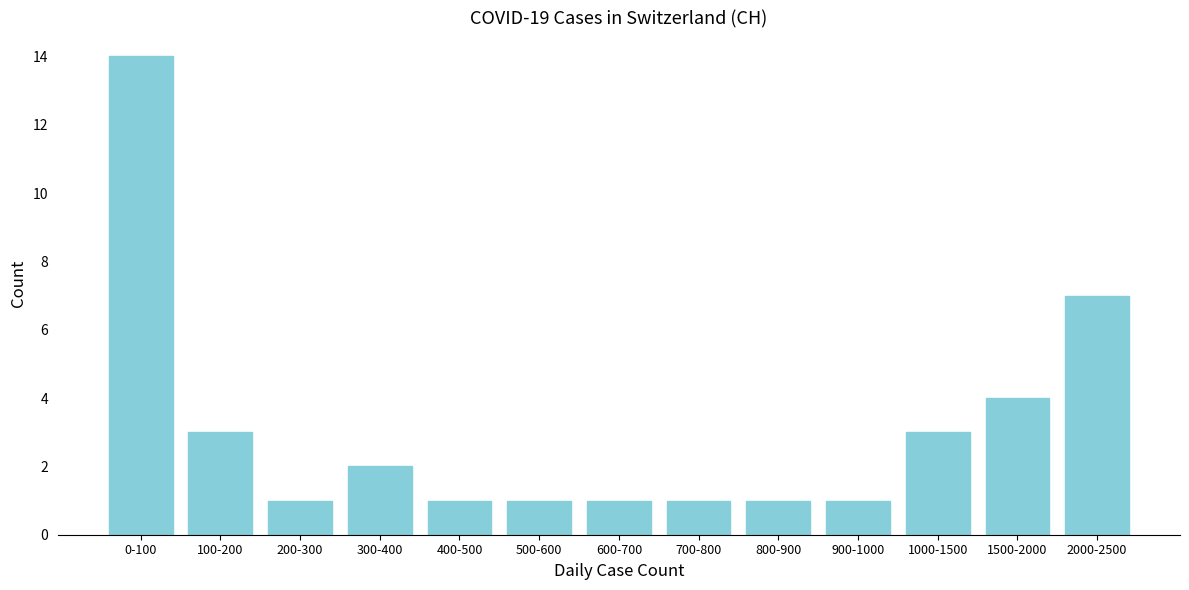

Reading left to right, what are all the values shown in this chart?

14	3	1	2	1	1	1	1	1	1	3	4	7